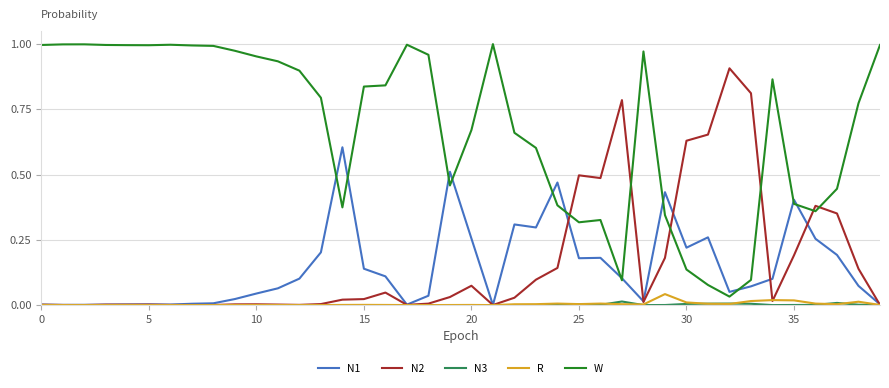

Which series has the widest spread of values?

W